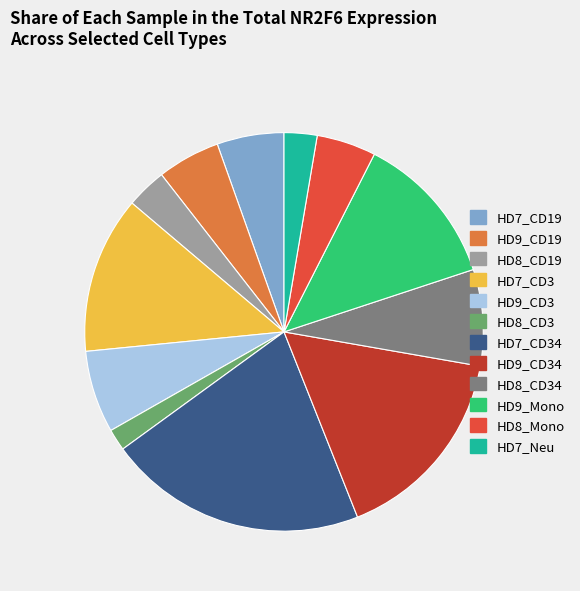

Is there any slice that represents more than half of the pie?

No